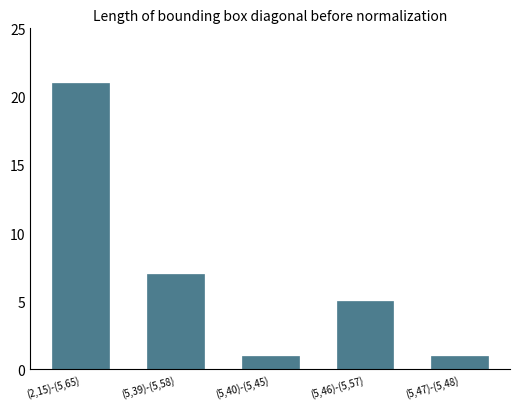

What is the change in value from (2,15)-(5,65) to (5,47)-(5,48)?

-20